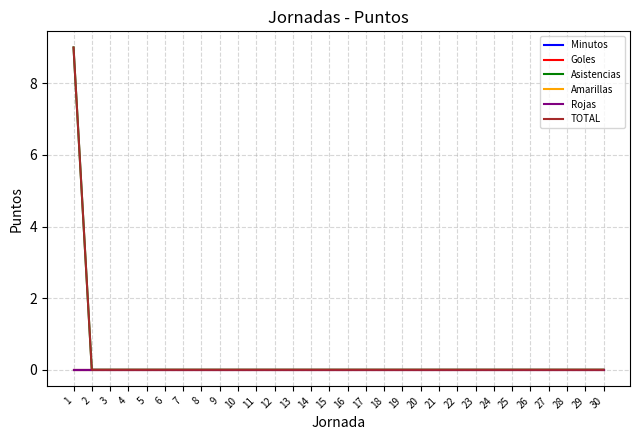

True or false: Goles has a value of 0 at 15.

True